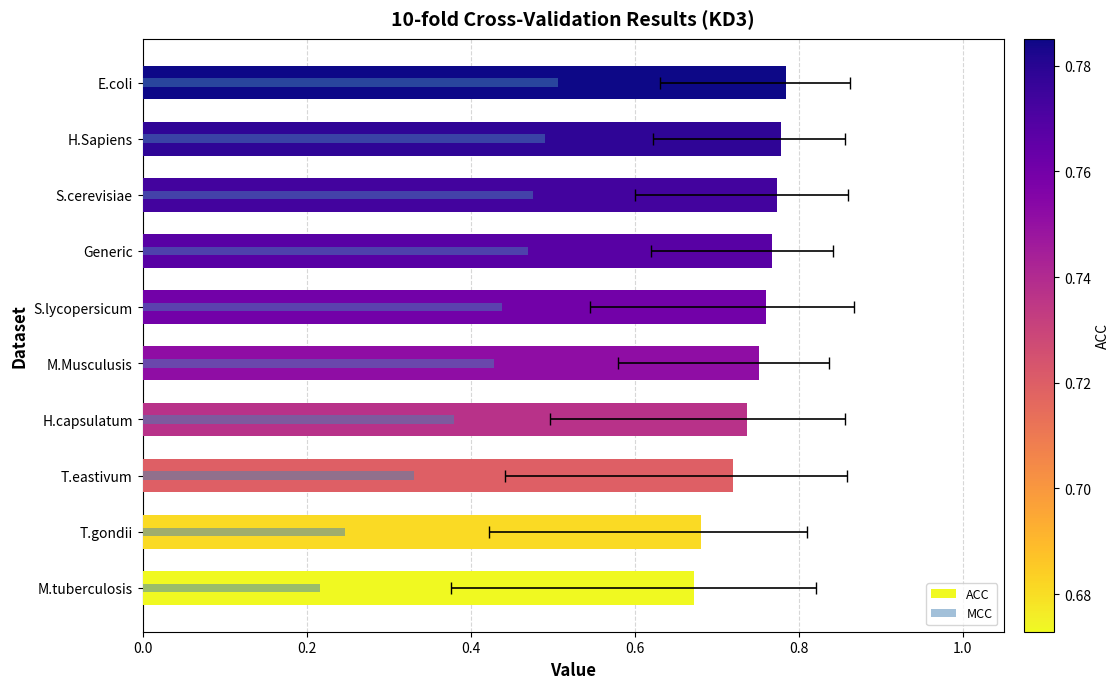

Which has a higher value, S.lycopersicum or E.coli?

E.coli